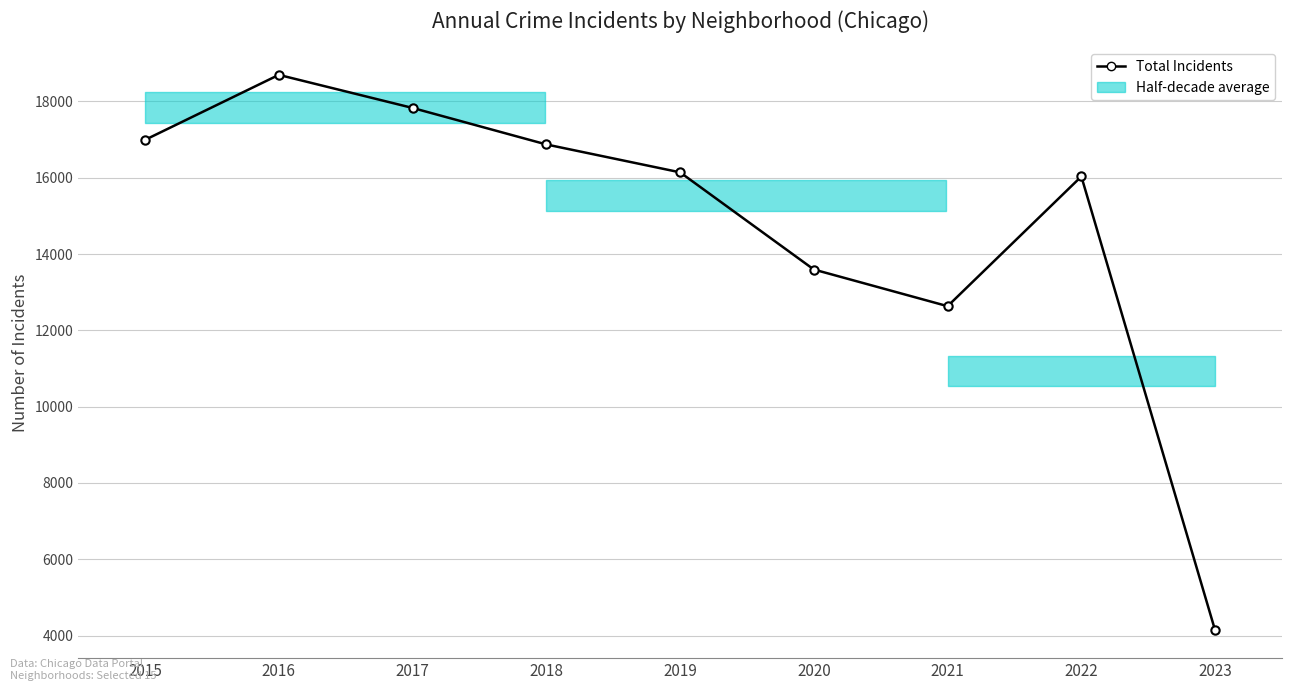

What is the change in value from 2015 to 2020?

-3398